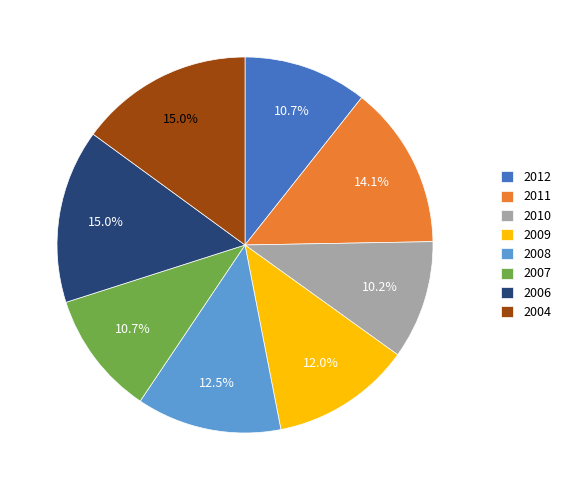

What is the total percentage of 2008 and 2006?

27.4%